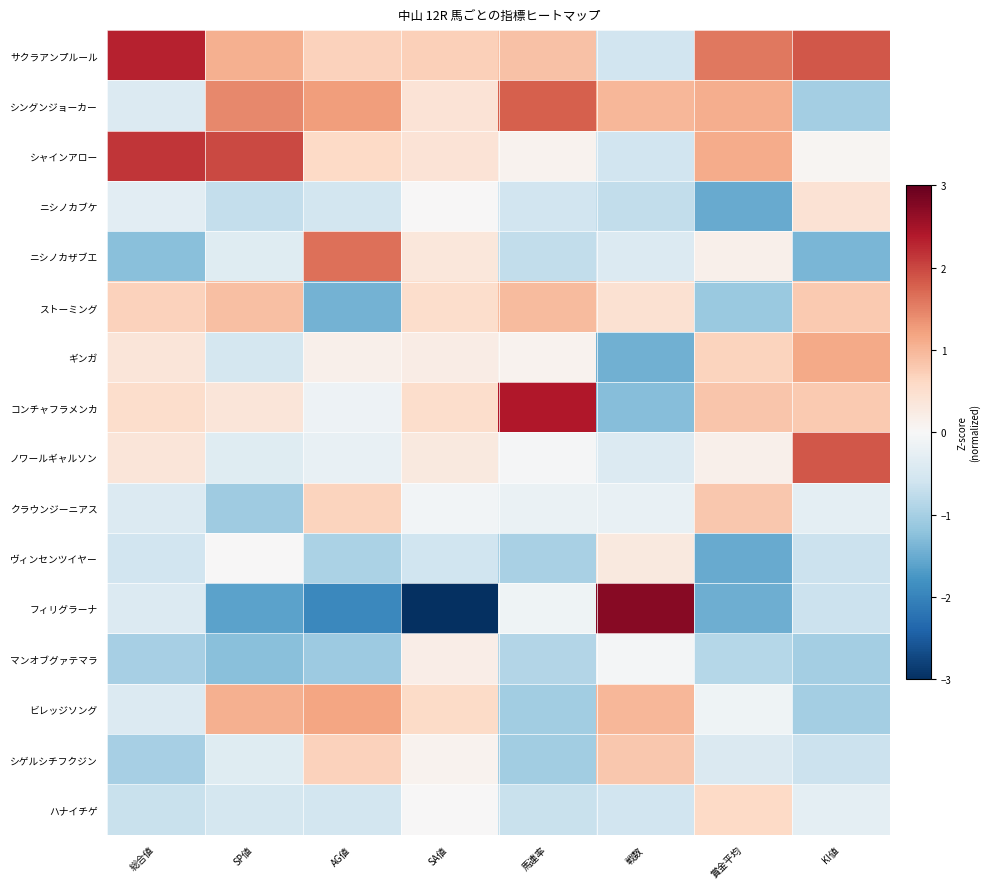

Which series has the widest spread of values?

フィリグラーナ